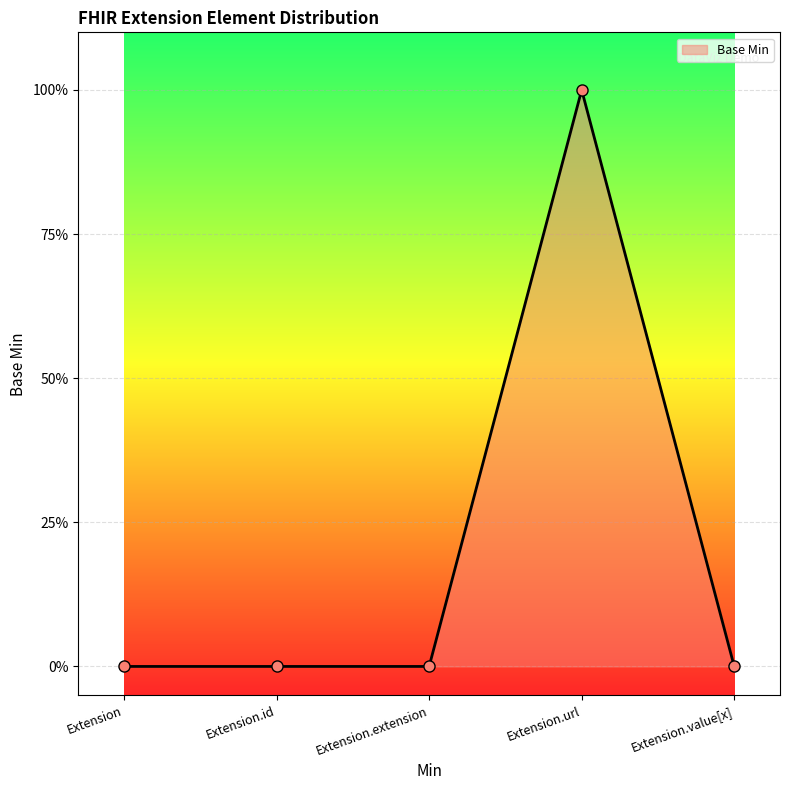

Rank the categories by value from lowest to highest.

Extension, Extension.id, Extension.extension, Extension.value[x], Extension.url